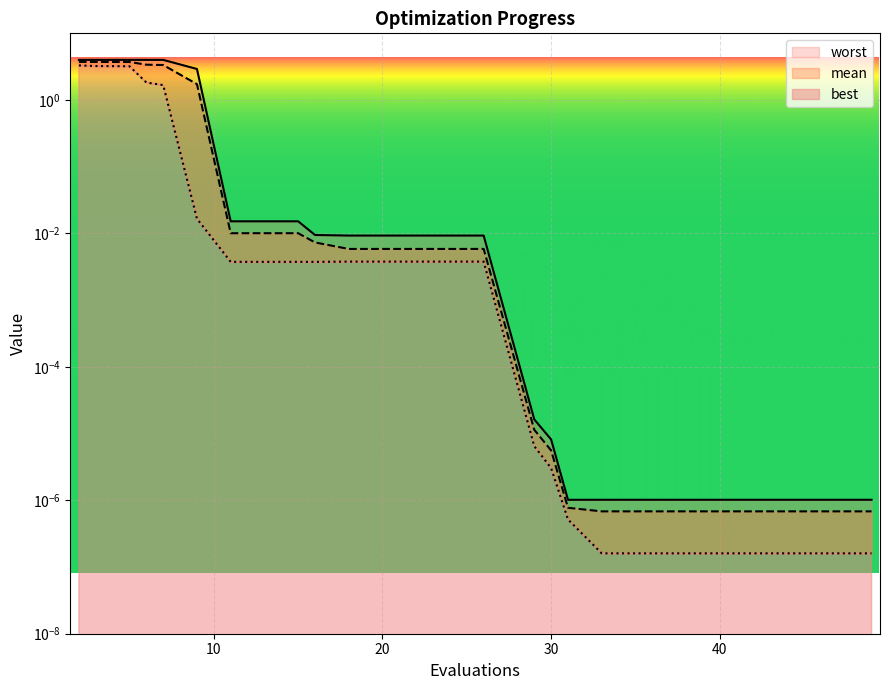

What is the average value of the best series?

0.7